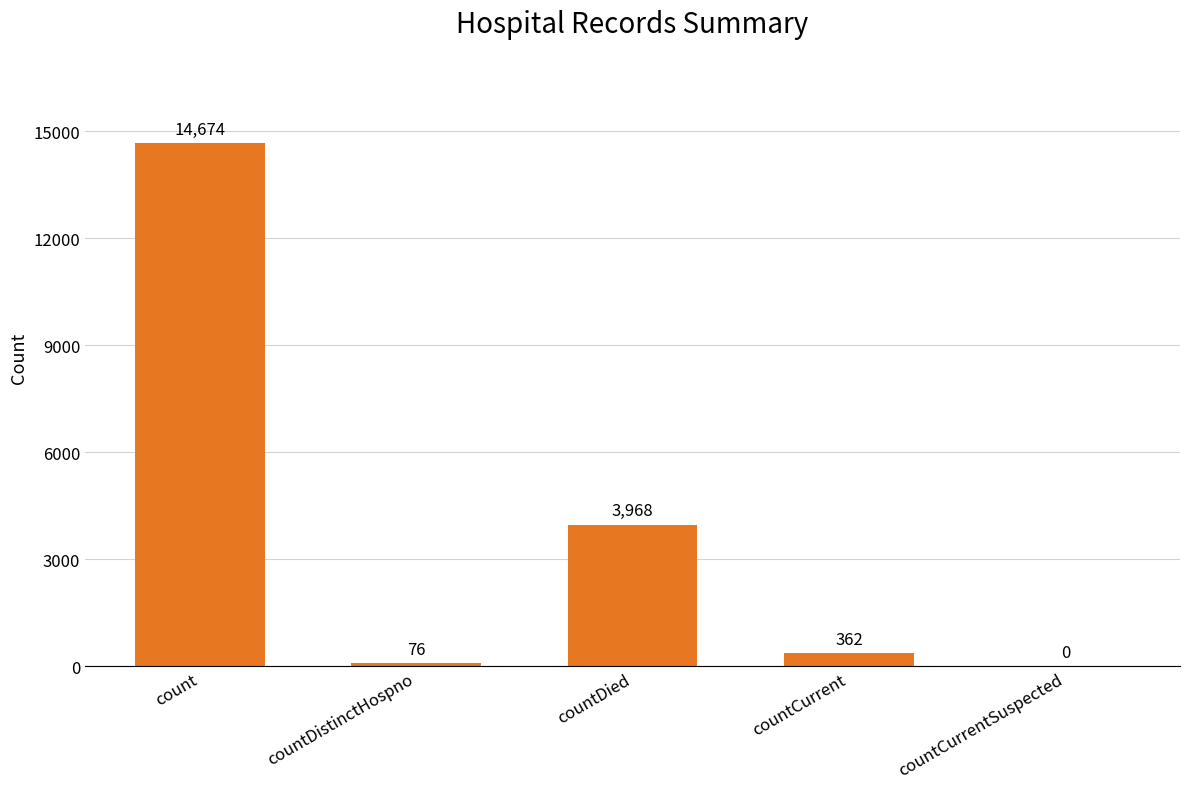

How many positive values are there?

4